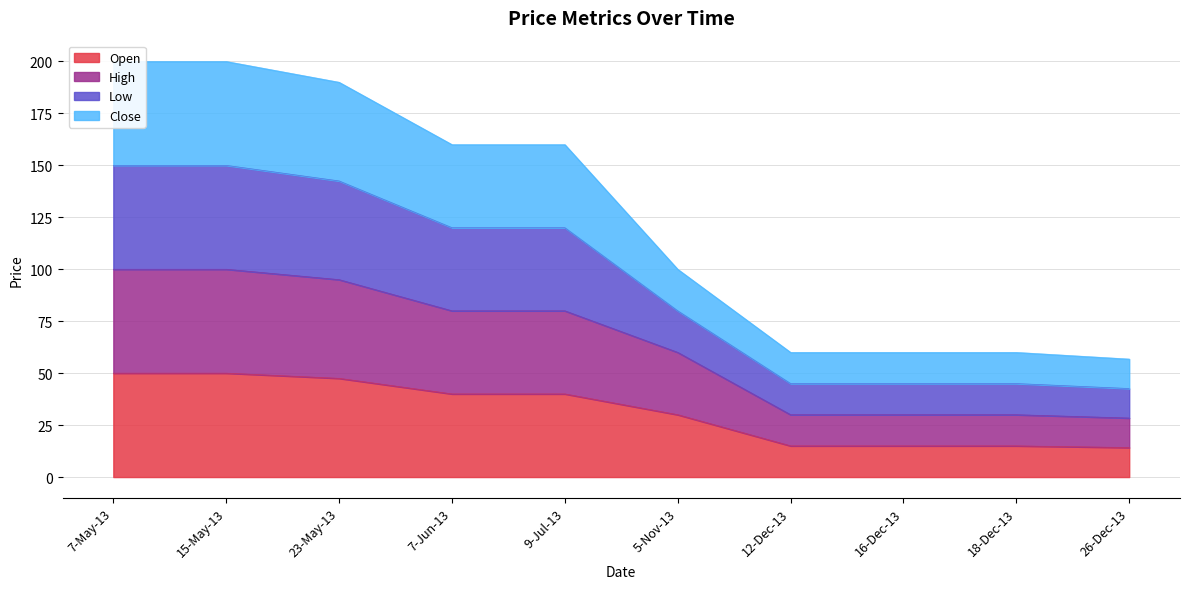

True or false: Close and Low intersect in this chart.

False